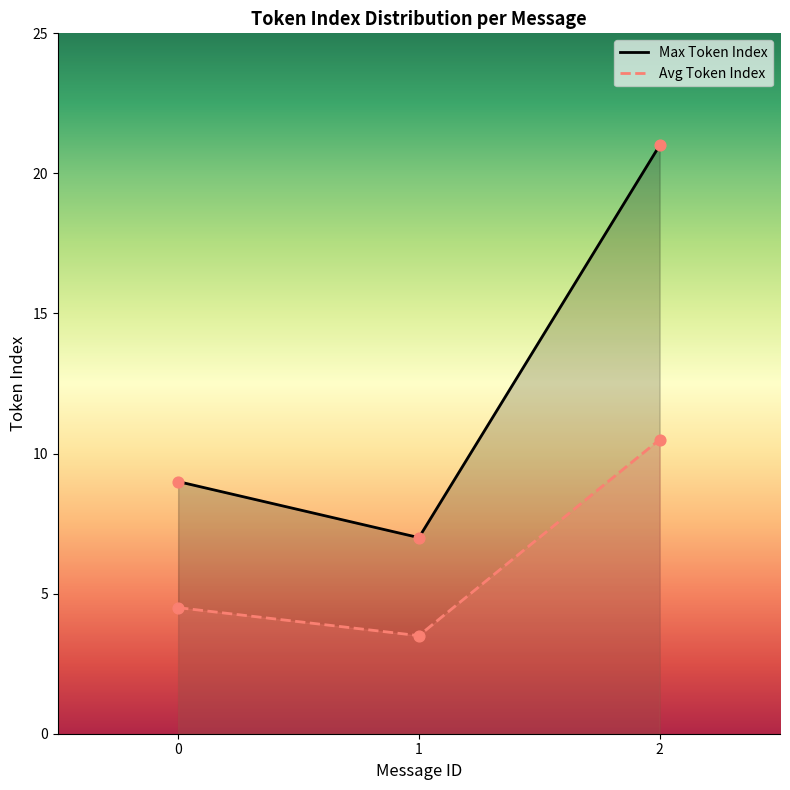

Is the value of Max Token Index at 0 greater than the value of Avg Token Index at 1?

Yes